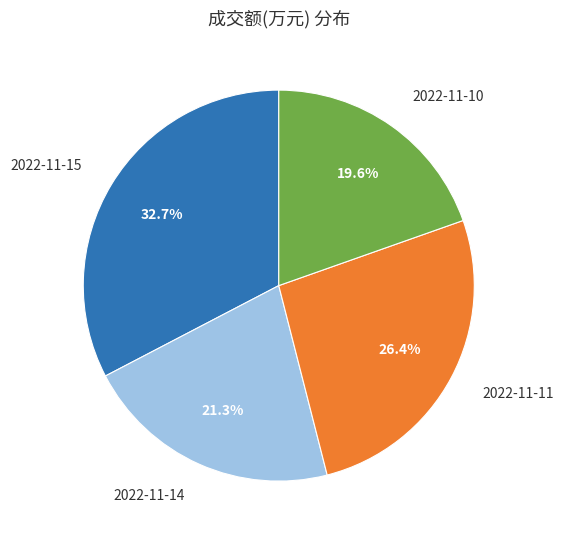

To the nearest percent, what is the difference between the largest and smallest slice percentages?

13%